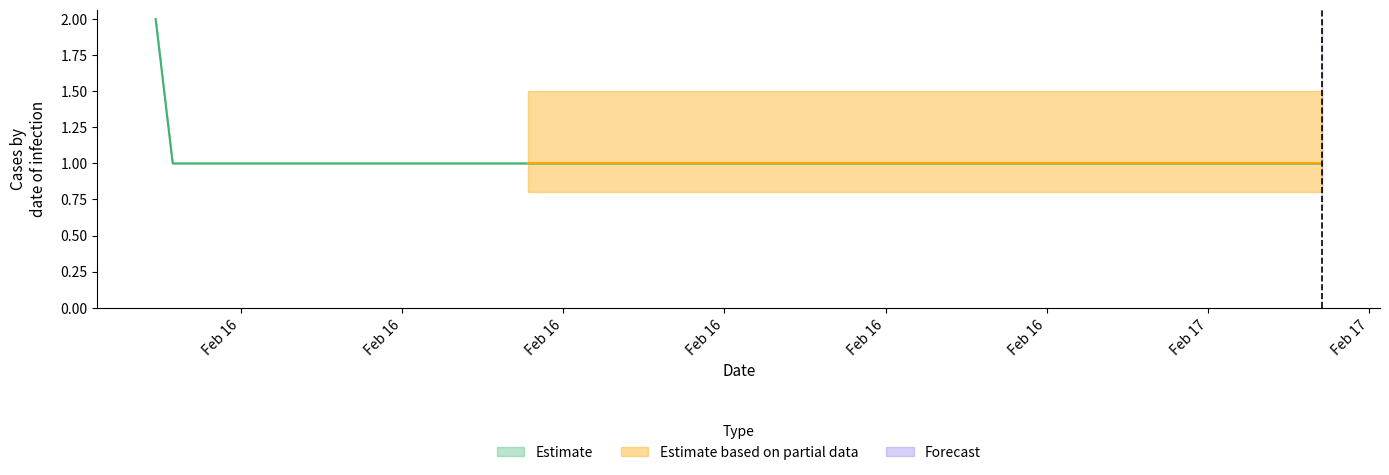

What is the maximum value shown in the chart?

2